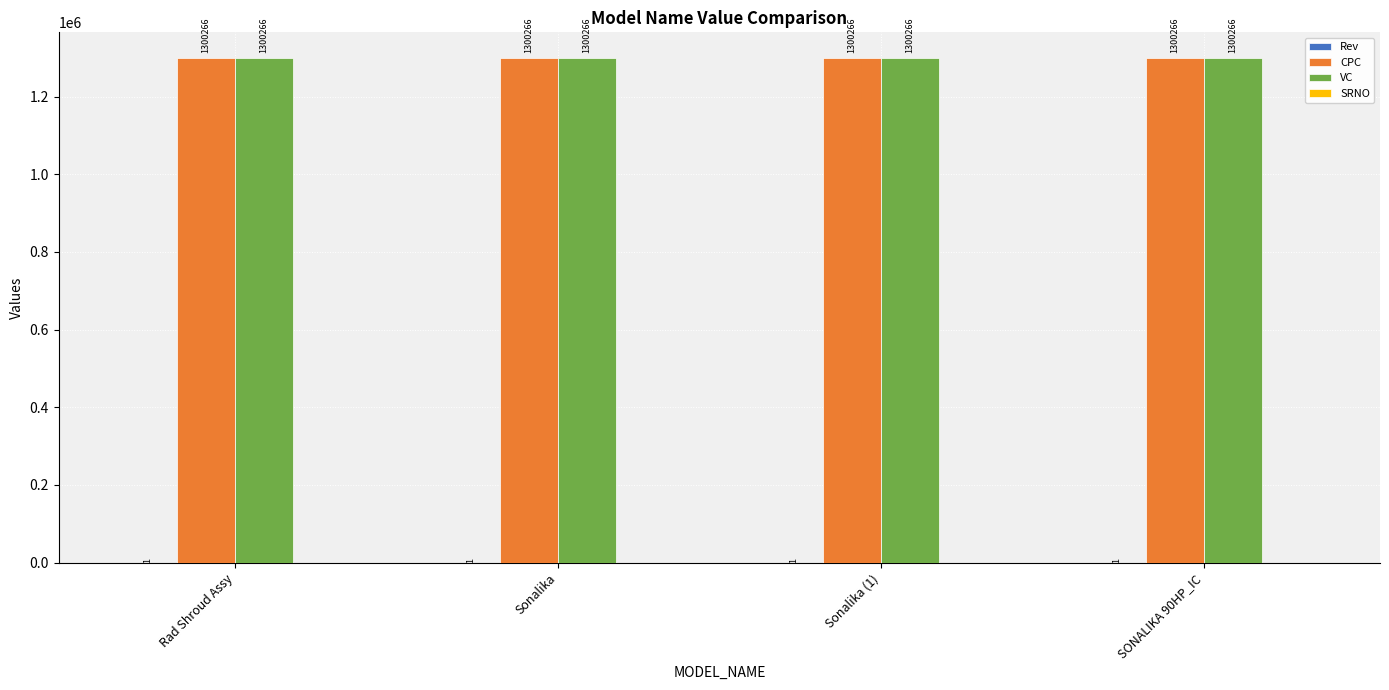

What is the maximum value for VC?

1300266